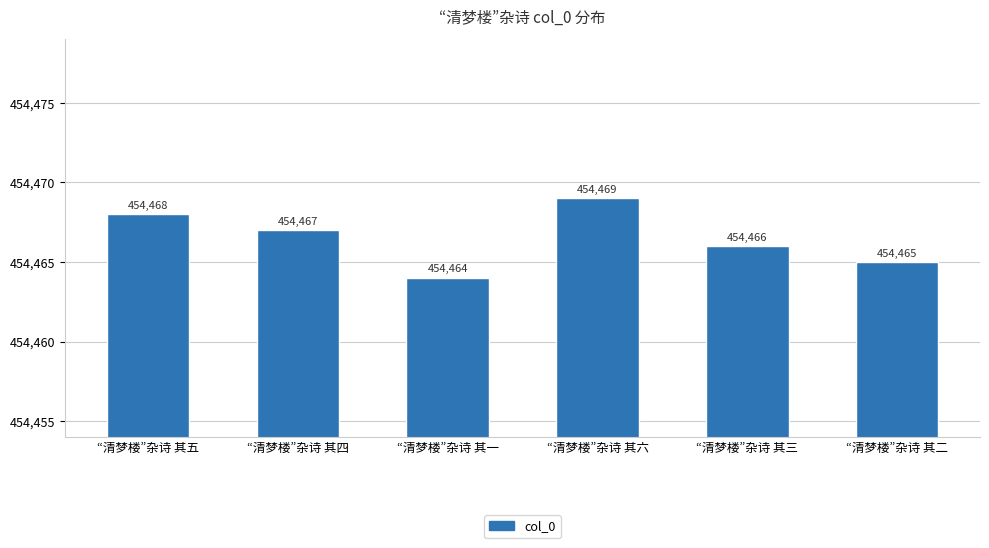

How many series are shown in this chart?

1